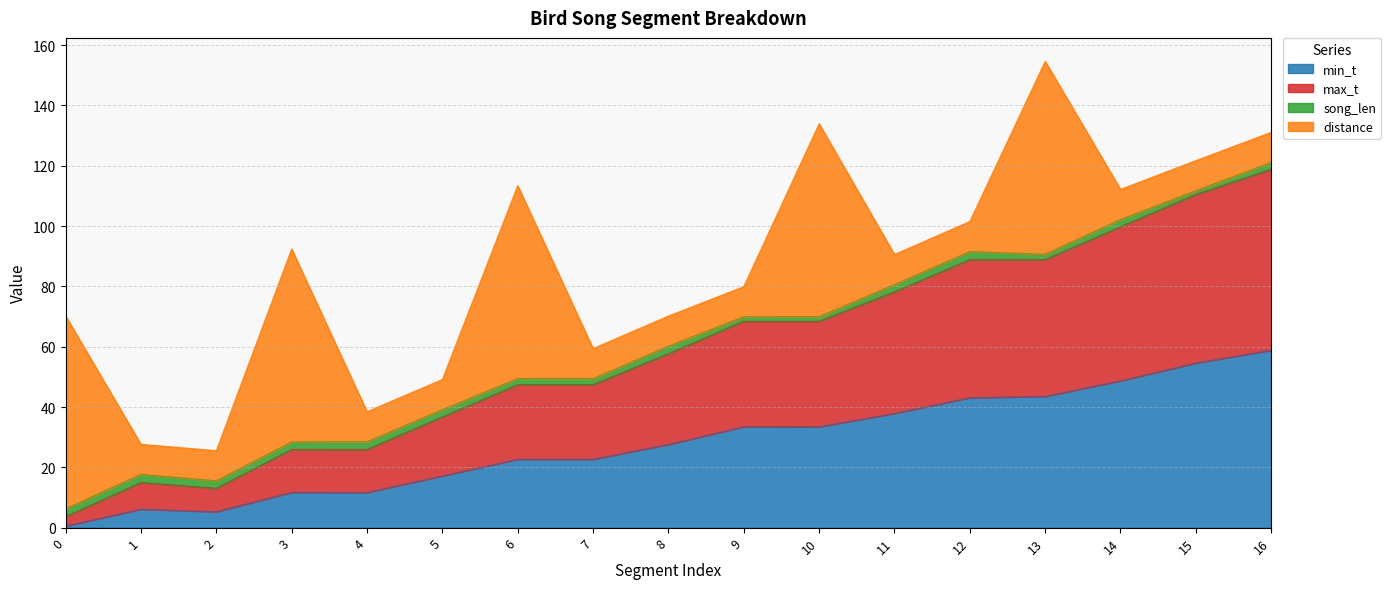

Which series has the largest range (max minus min)?

max_t